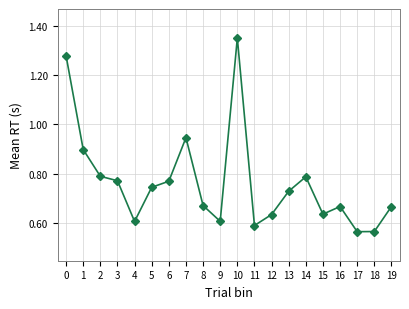

Which label corresponds to the largest value in the chart?

10